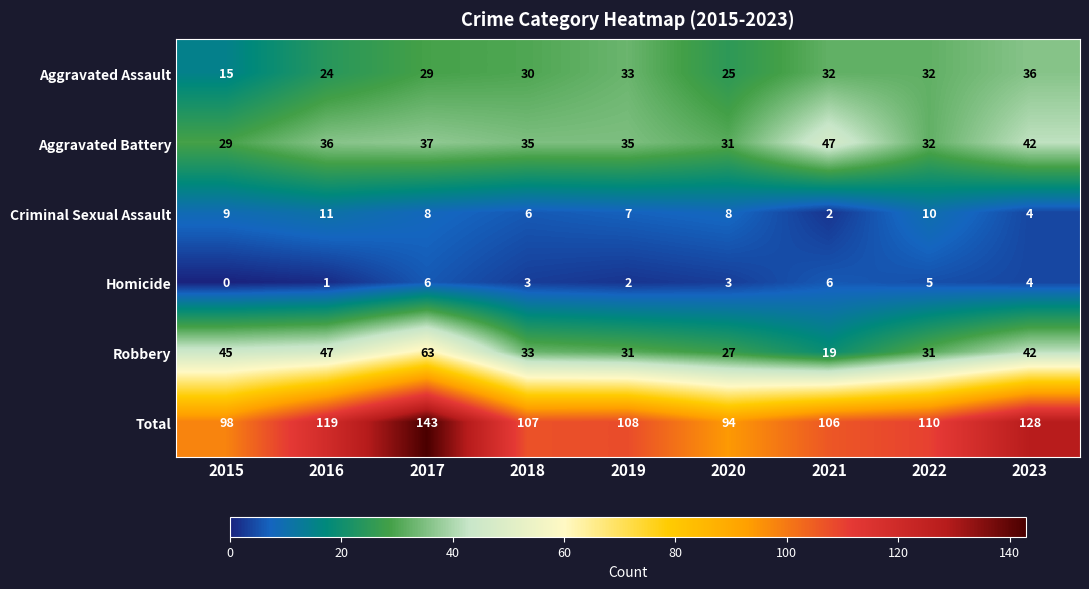

Rank the series by their maximum value, from lowest to highest.

Homicide, Criminal Sexual Assault, Aggravated Assault, Aggravated Battery, Robbery, Total